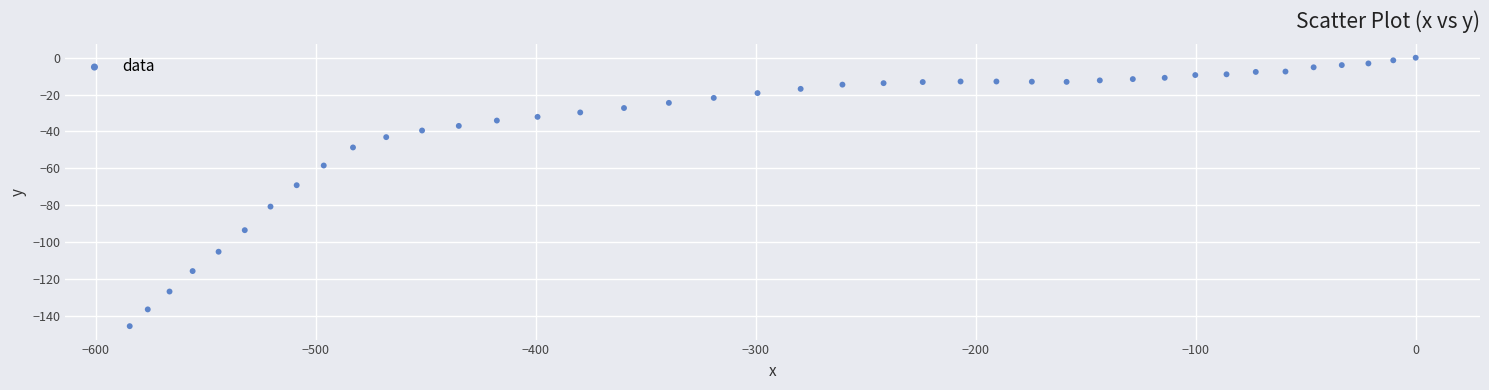

What Y value in the scatter plot is closest to -72?

-69.2